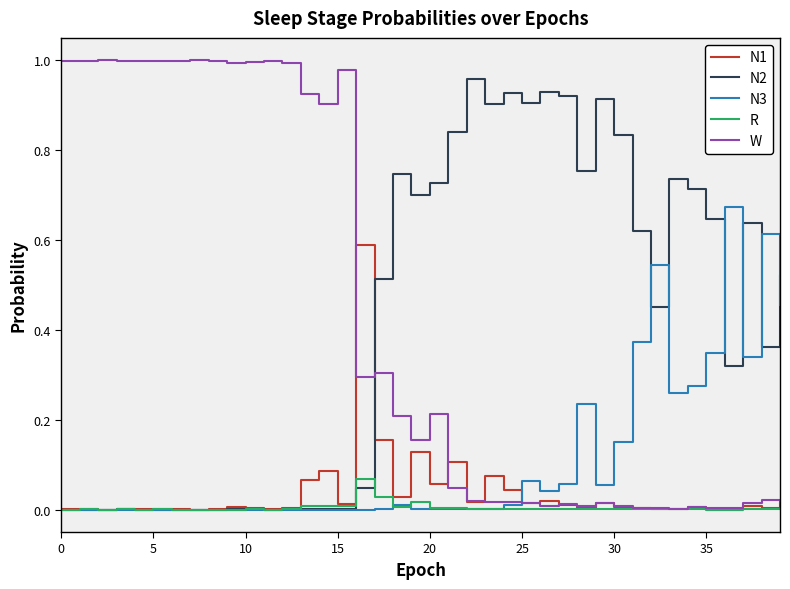

What is the average value of the N2 series?

0.4